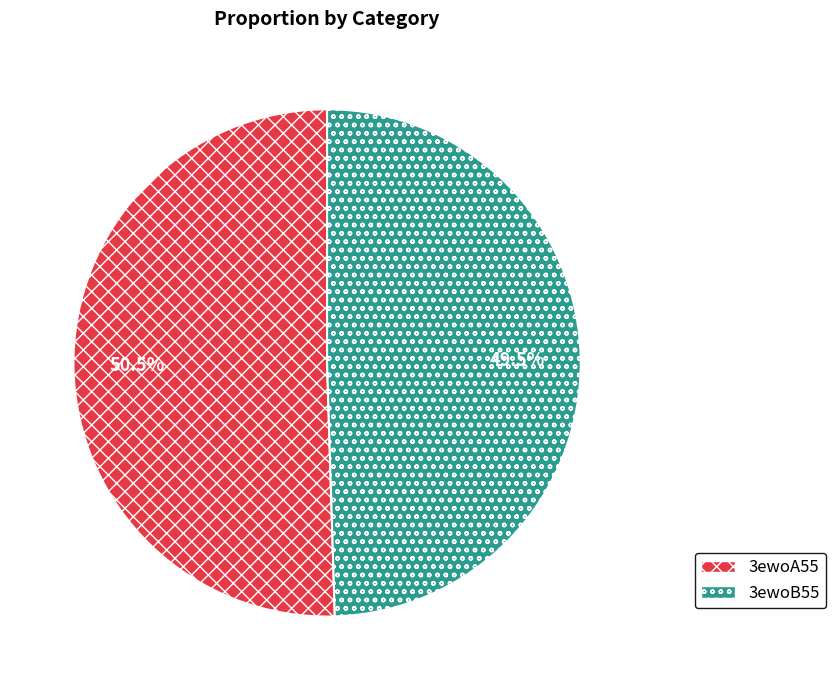

Rank the categories by value from lowest to highest.

3ewoB55, 3ewoA55